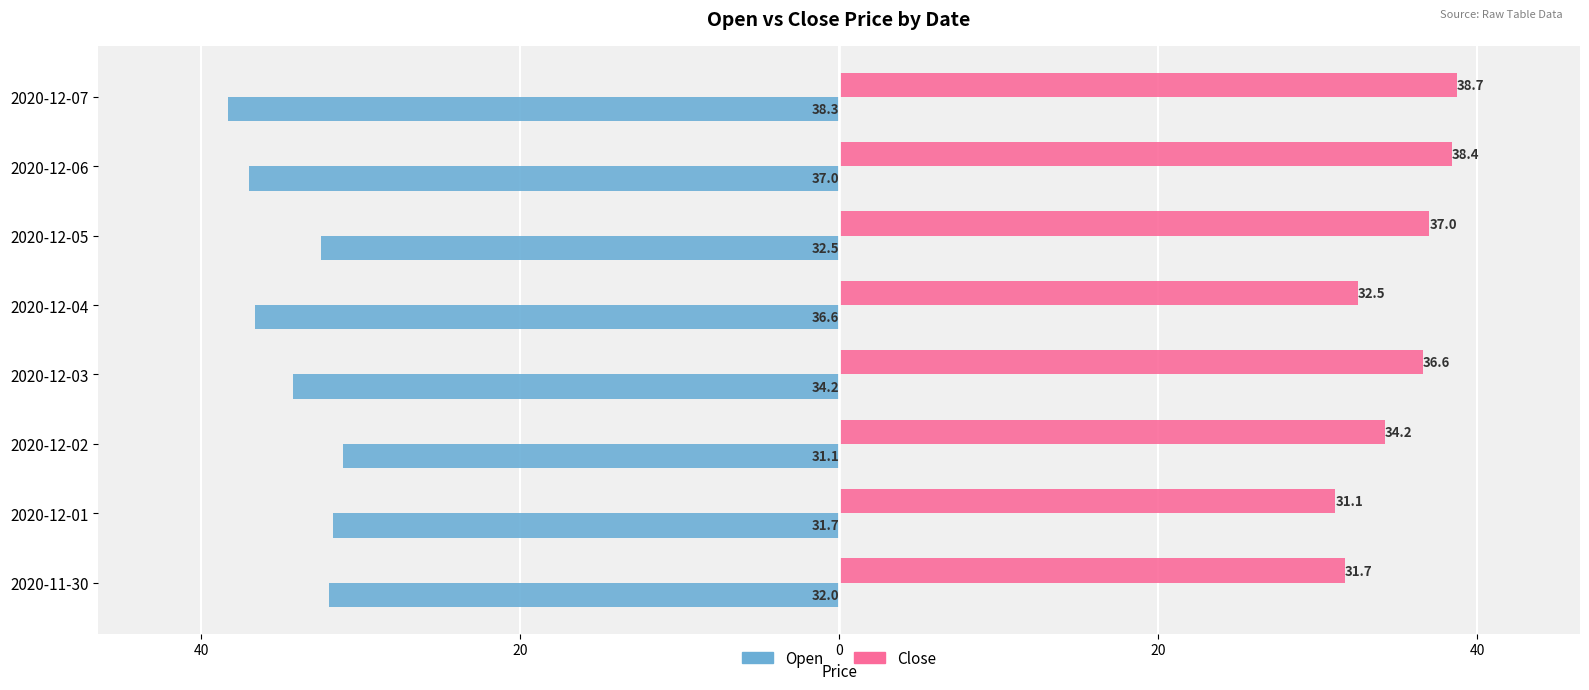

Is it true that close equals 34.2 at 2020-12-02?

True